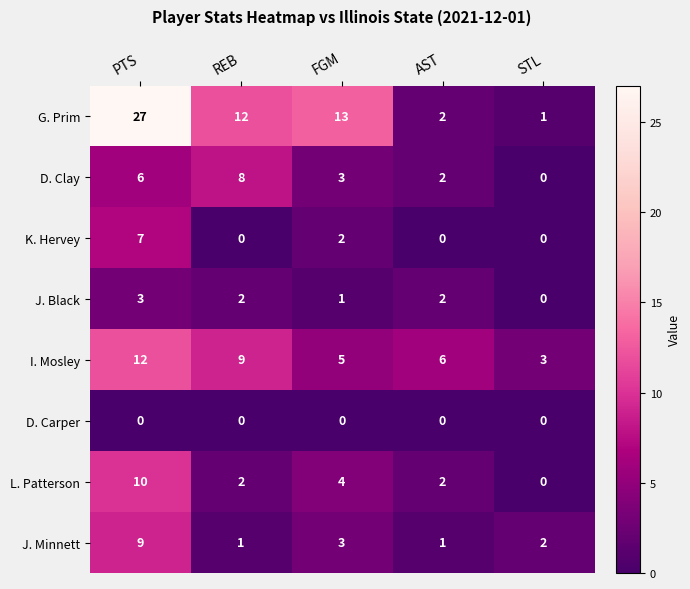

Which series has the largest total across all categories?

G. Prim